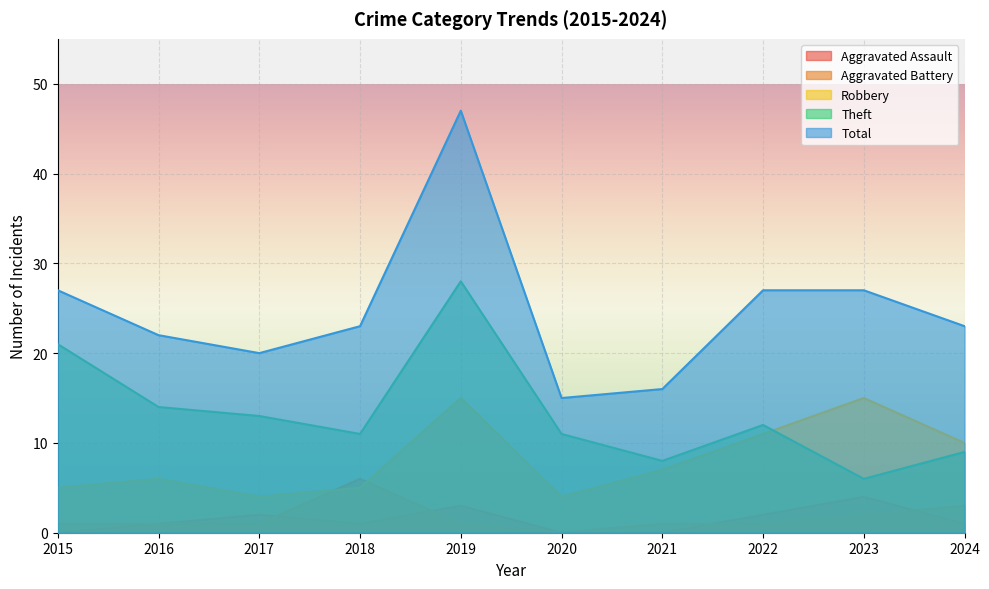

Reading left to right, list all the values displayed in this chart.

Aggravated Assault: 0	1	2	1	3	0	0	2	4	1
Aggravated Battery: 1	1	1	6	1	0	1	1	2	3
Robbery: 5	6	4	5	15	4	7	11	15	10
Theft: 21	14	13	11	28	11	8	12	6	9
Total: 27	22	20	23	47	15	16	27	27	23